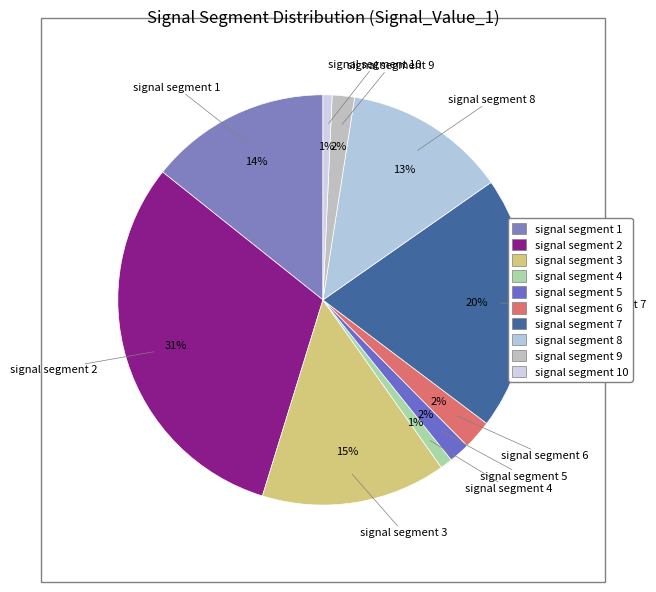

Count the number of slices in the pie.

10